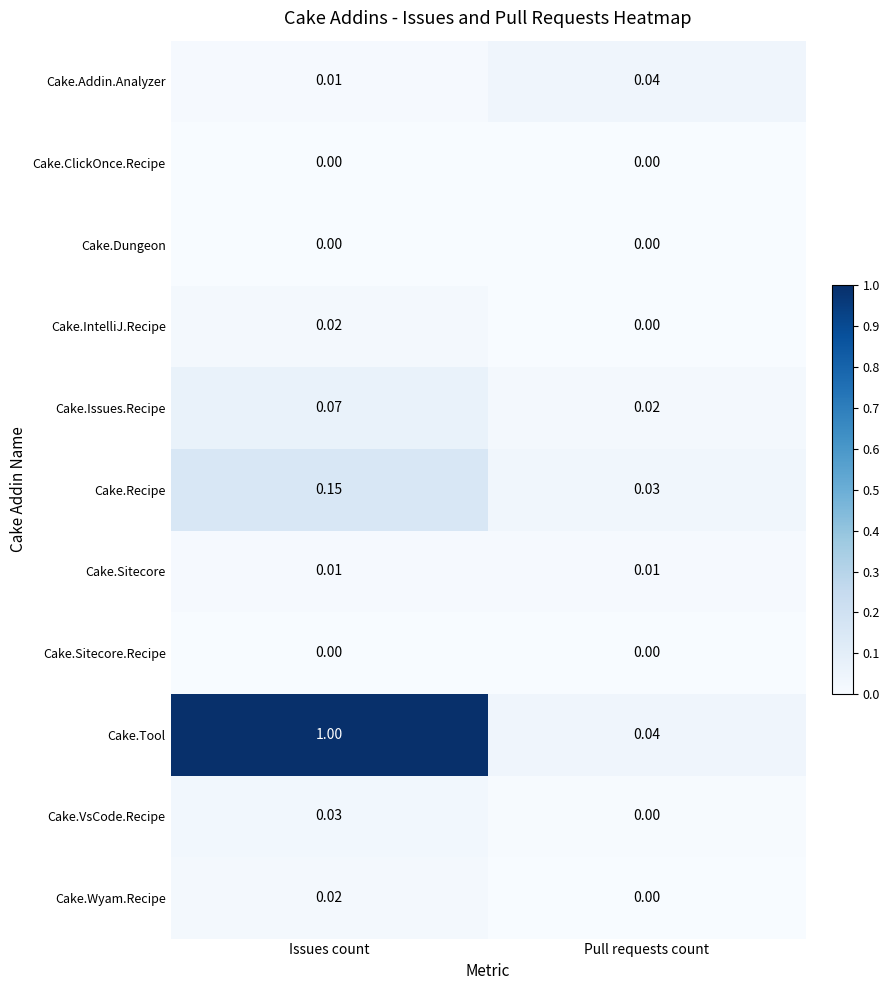

Which series changed the most between Issues count and Pull requests count?

Cake.Tool